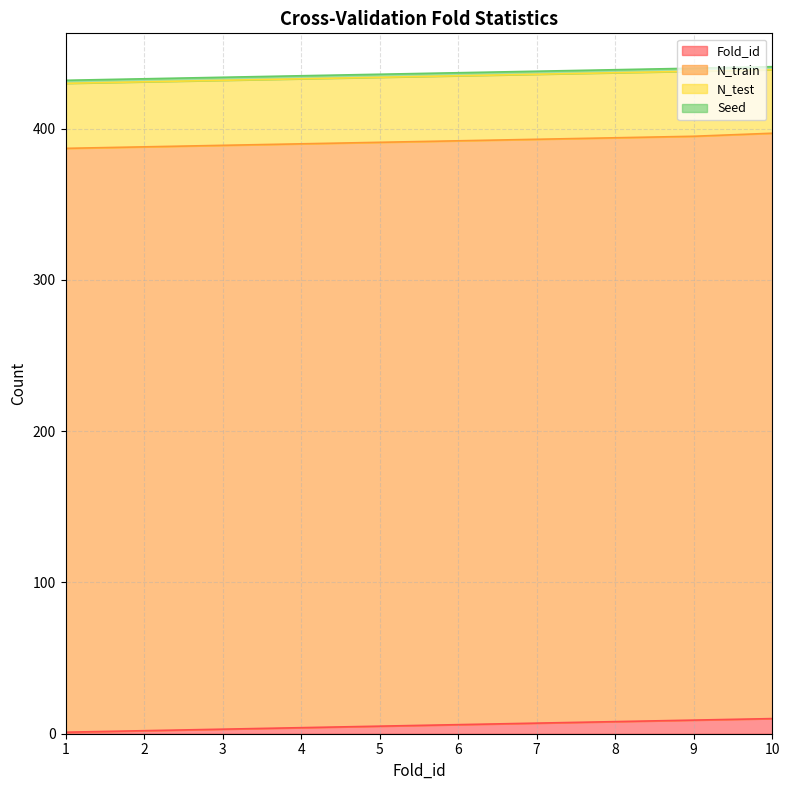

What is the difference between the maximum and minimum values in the N_test series?

1